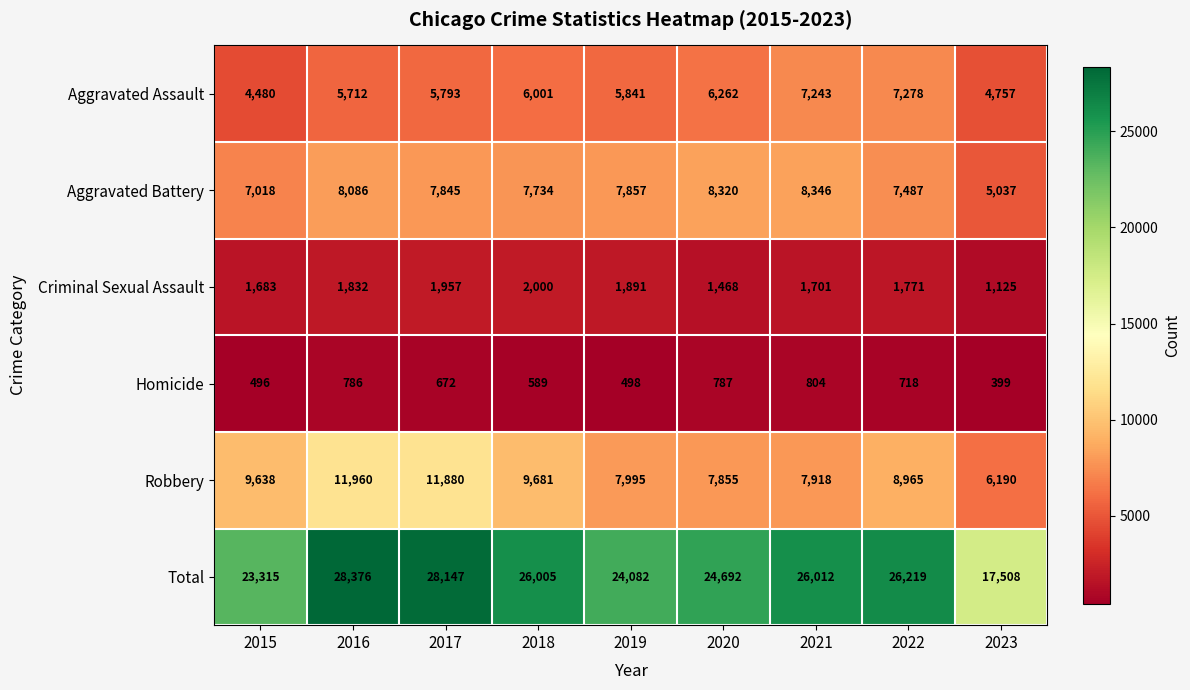

What is the average value of the Total series?

24928